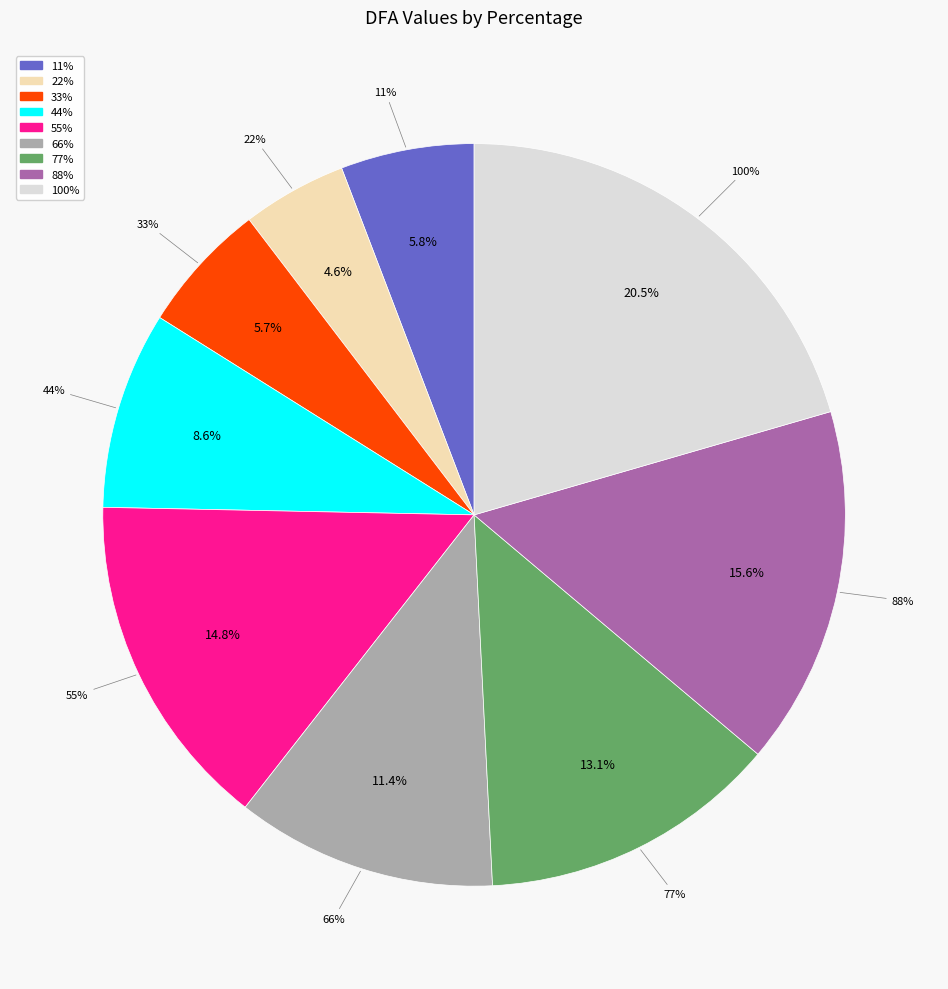

Do 77% and 44% together represent more than half of the pie?

No